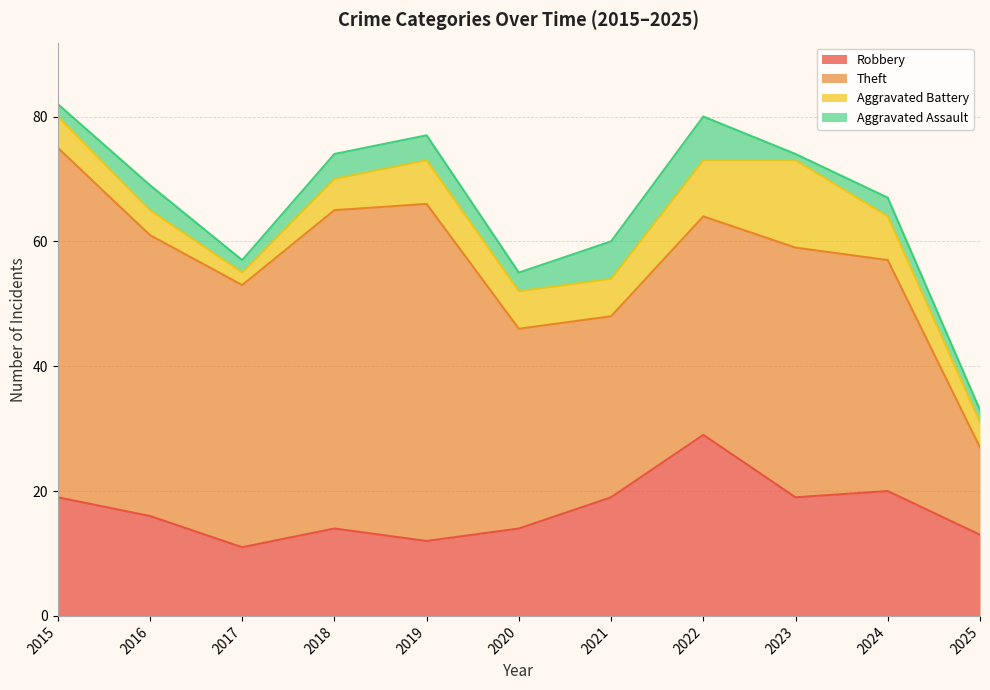

How many values in the Aggravated Assault series are below 3?

4